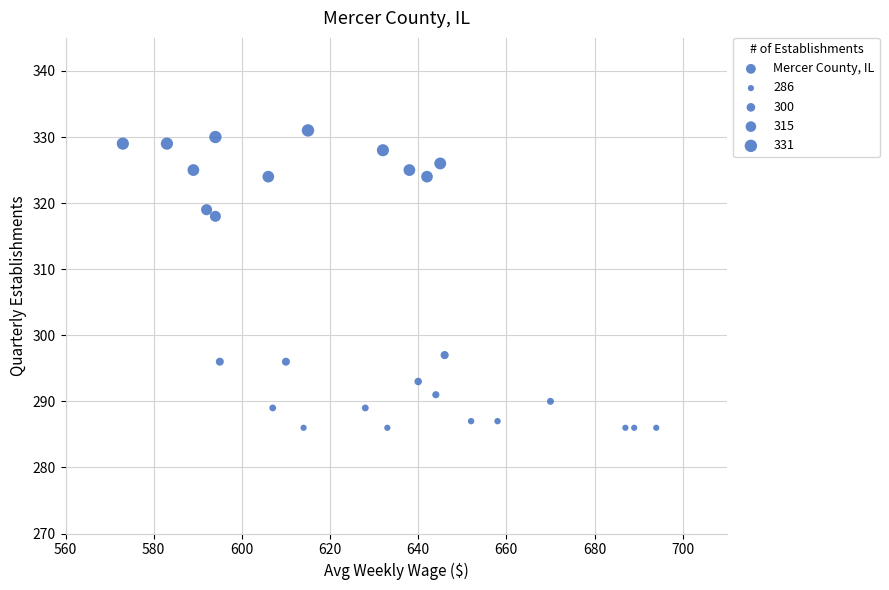

What is the range of X values (max minus min)?

121